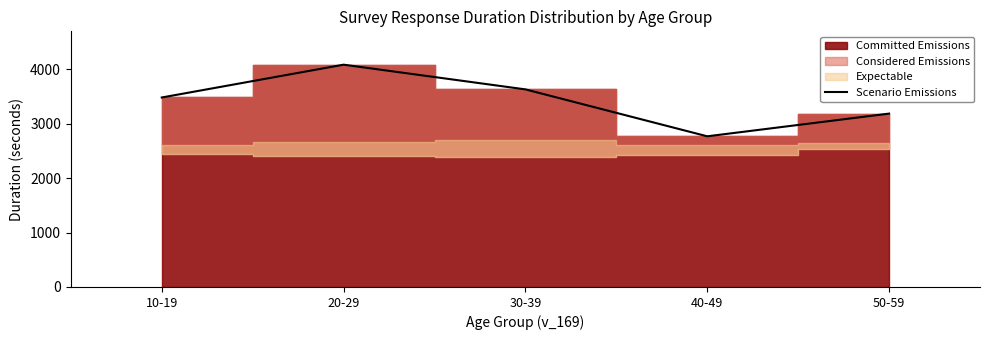

Reading right to left, extract all data points from this chart.

3185	2768	3630	4084	3481